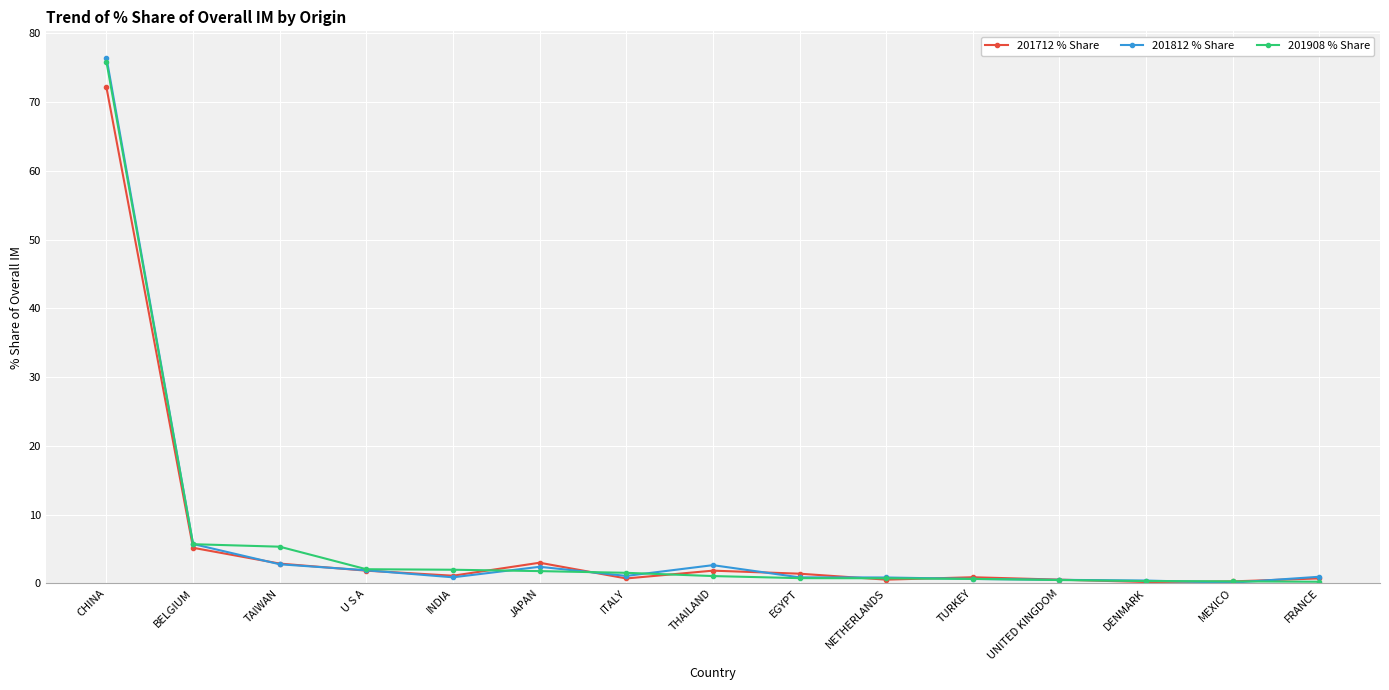

Which category has the highest value across all series?

CHINA